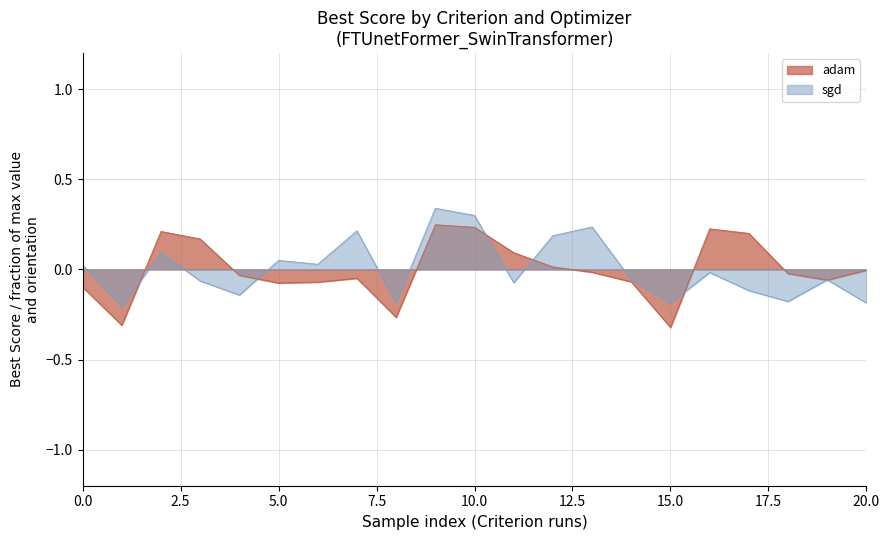

What are all the series names shown in the legend?

adam, sgd